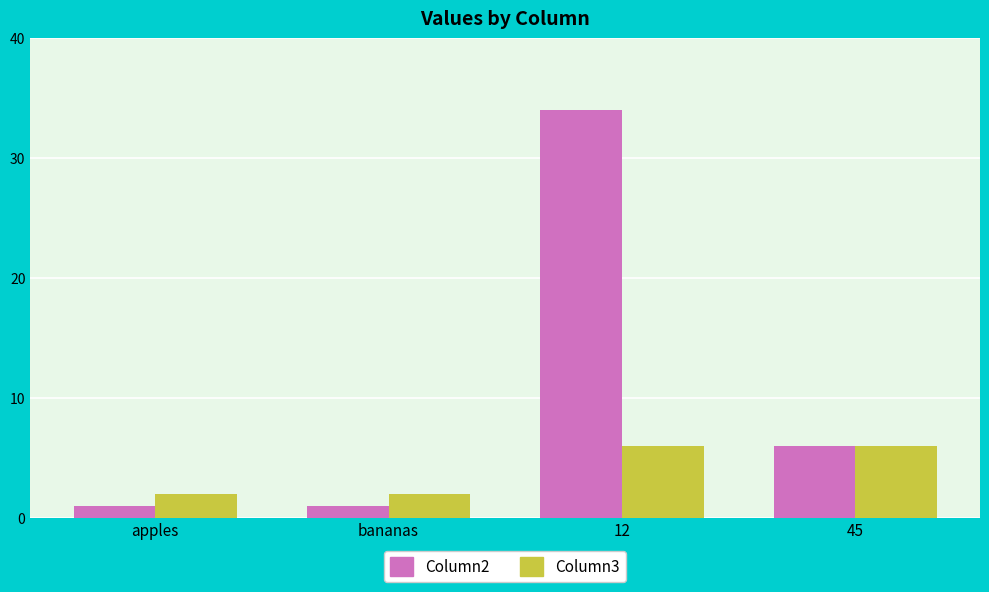

What is the highest value of the Column2 series?

34